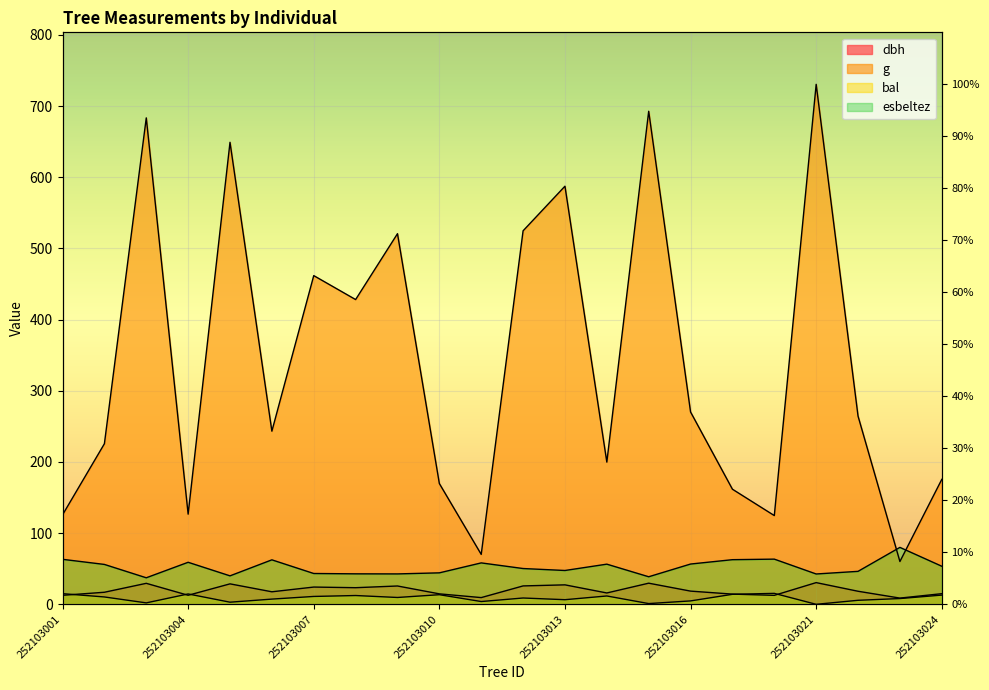

What is the total value across all series at 252103016?

350.2